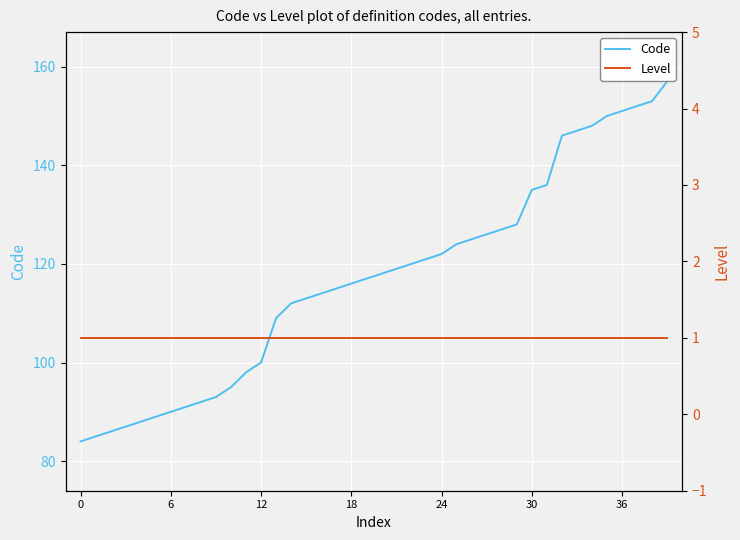

Is it true that Code equals 126 at 27?

True